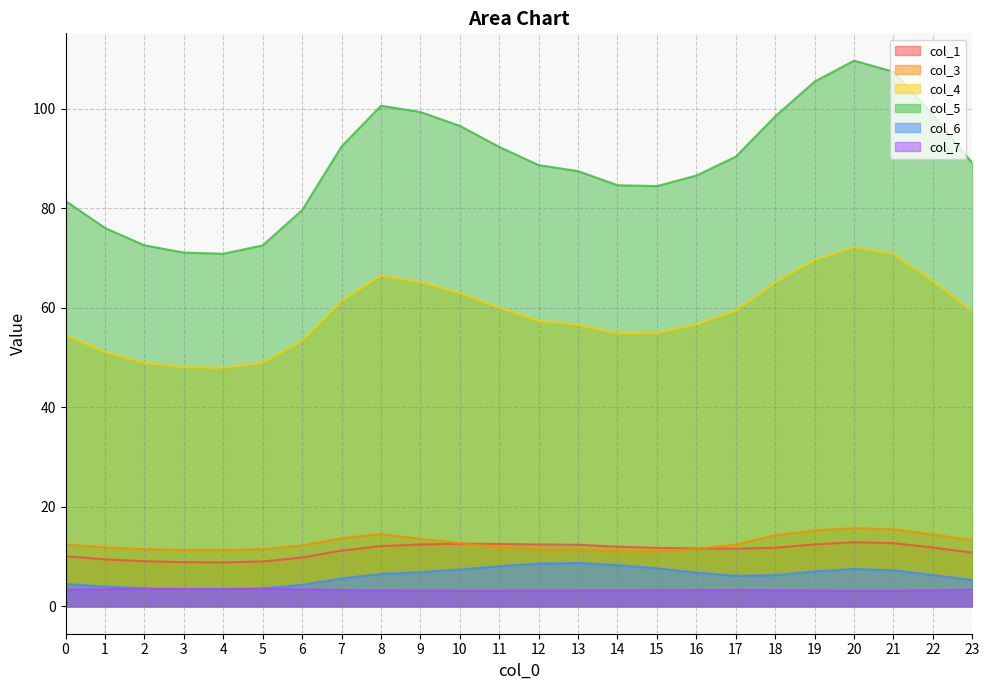

Between 9 and 20, which series saw the biggest shift?

col_5